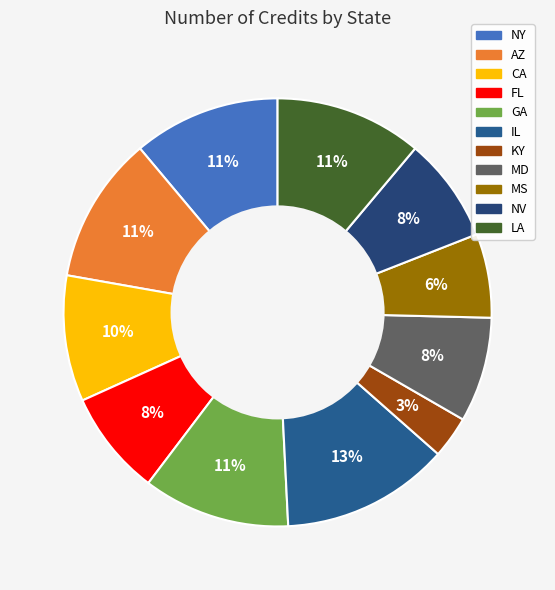

How many segments does this pie chart have?

11